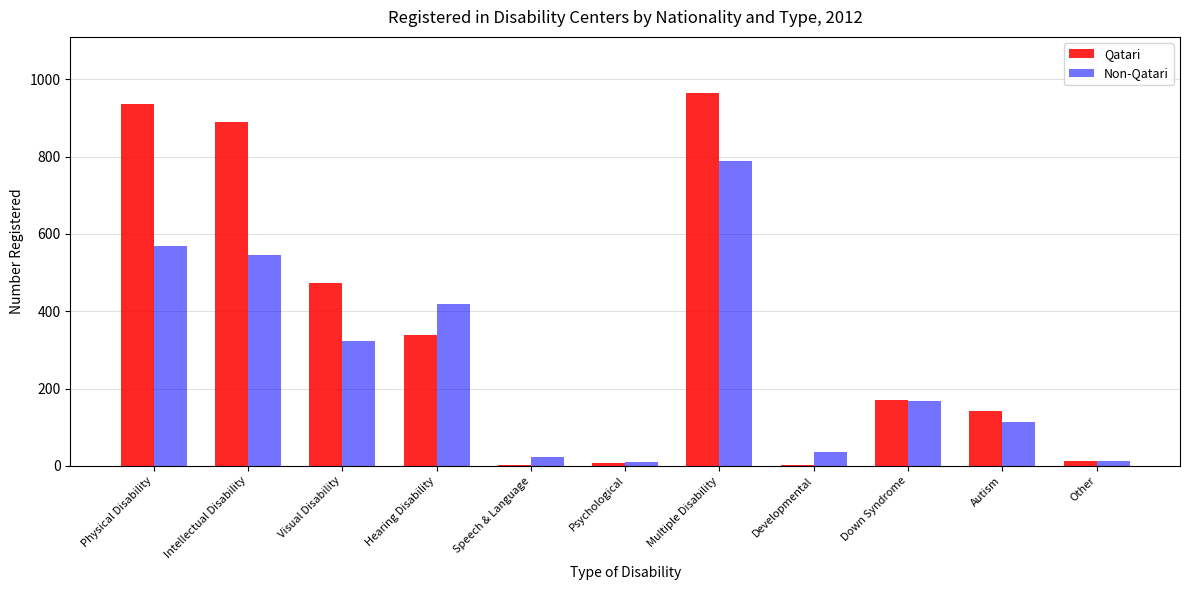

Is it true that Qatari equals 965 at Multiple Disability?

True